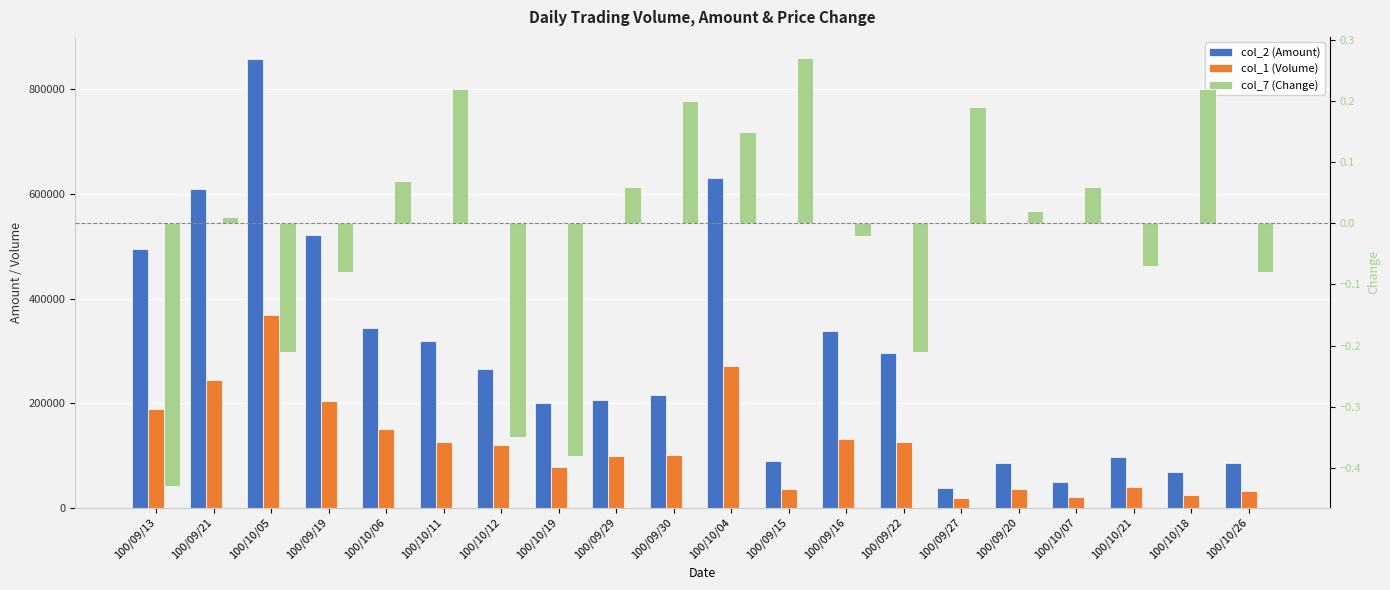

Count the number of data series in this chart.

3